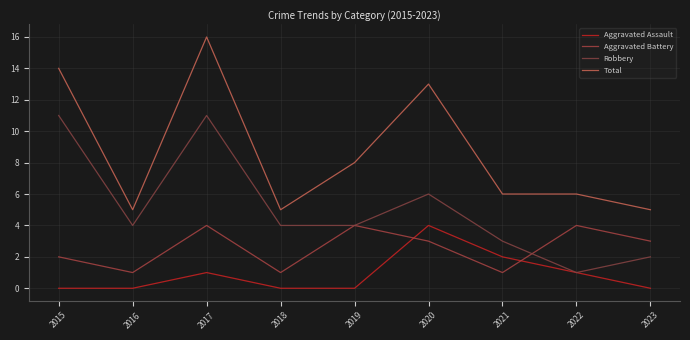

At which category does the chart reach its minimum across all series?

2015